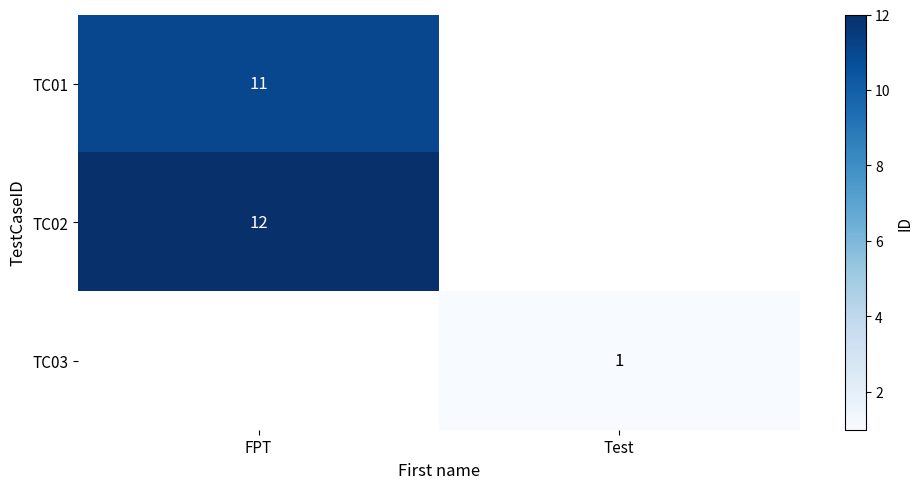

The value of TC03 at Test is 1. True or false?

True